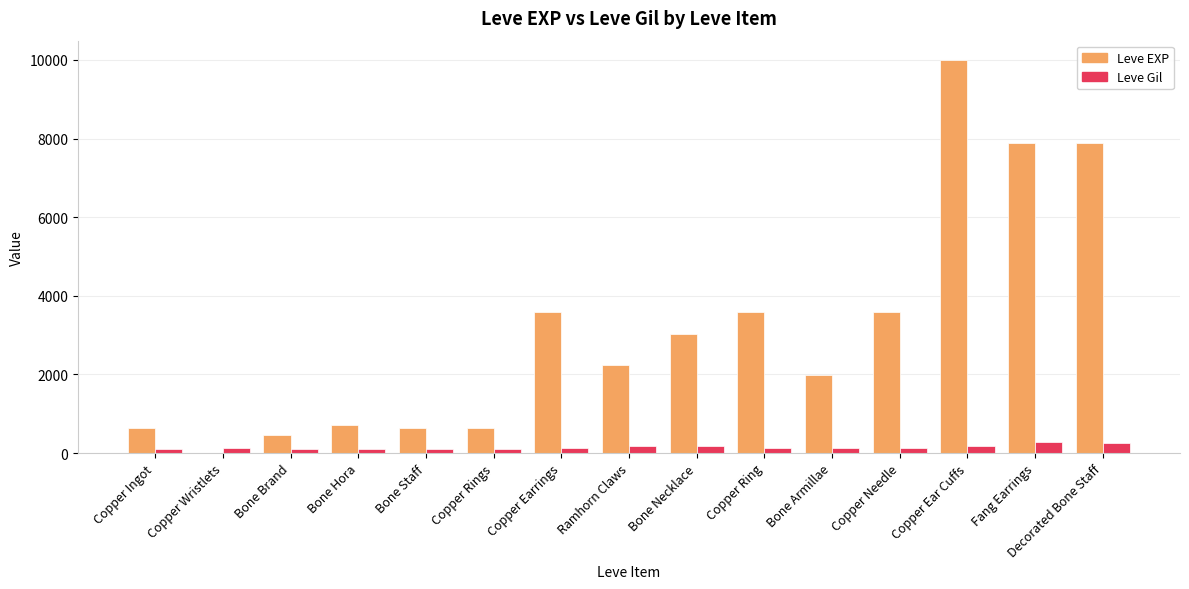

The value of Leve Gil at Bone Armillae is 140. True or false?

True